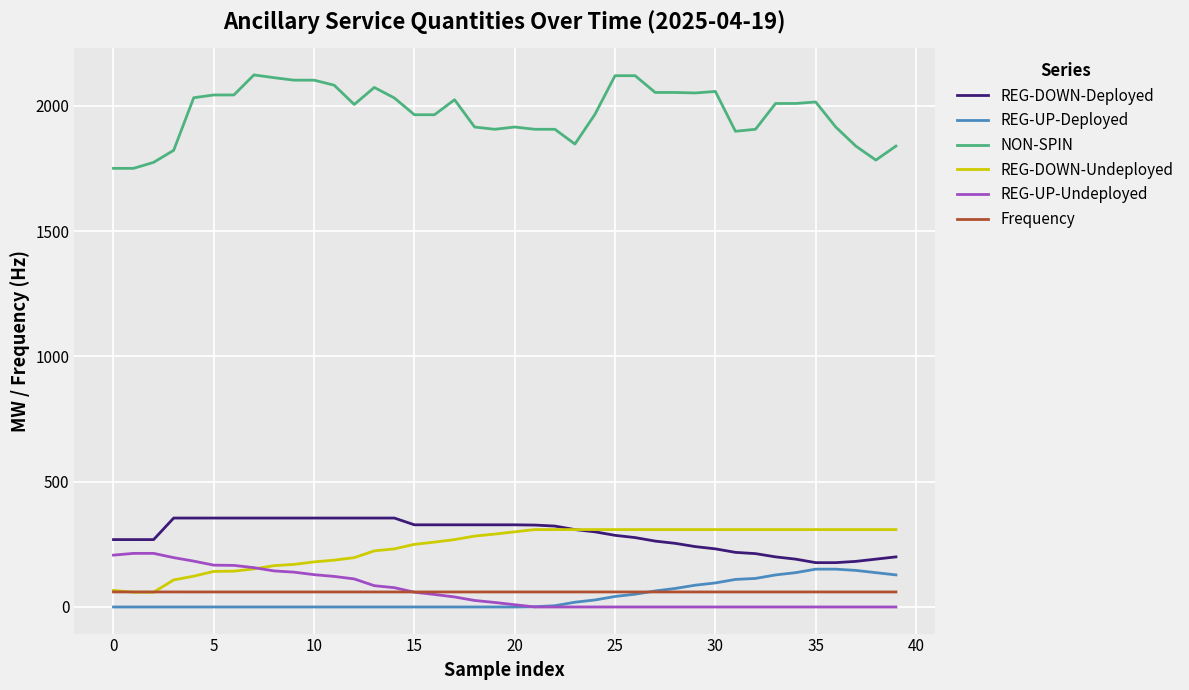

Which series has the largest range (max minus min)?

NON-SPIN